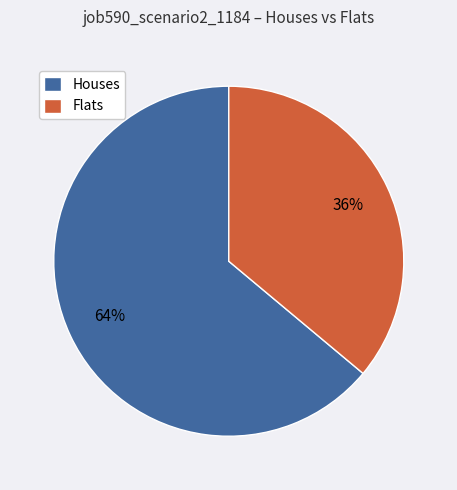

Does Houses account for over 50% of the chart?

Yes